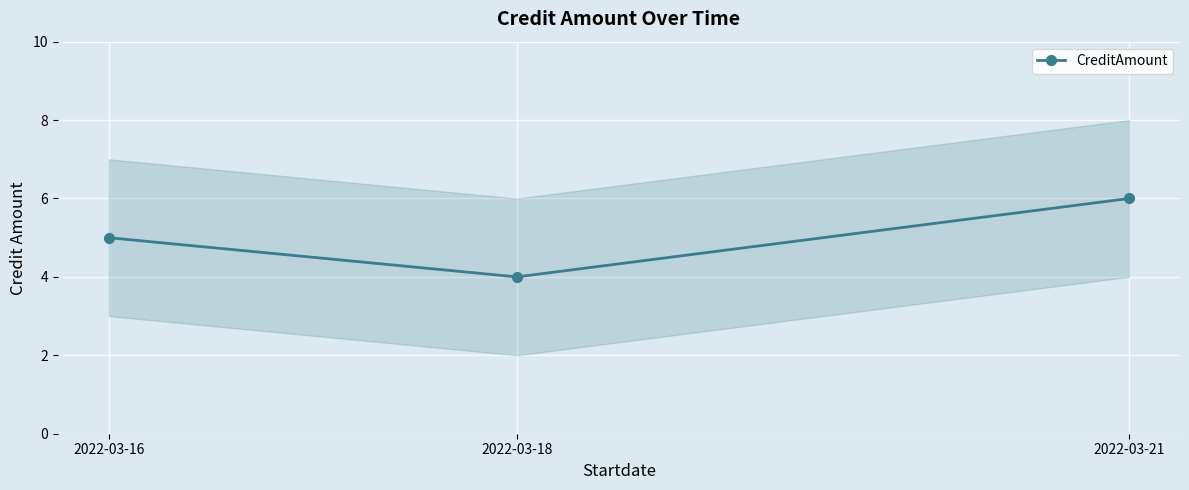

What is the change in value from 2022-03-18 to 2022-03-21?

+2